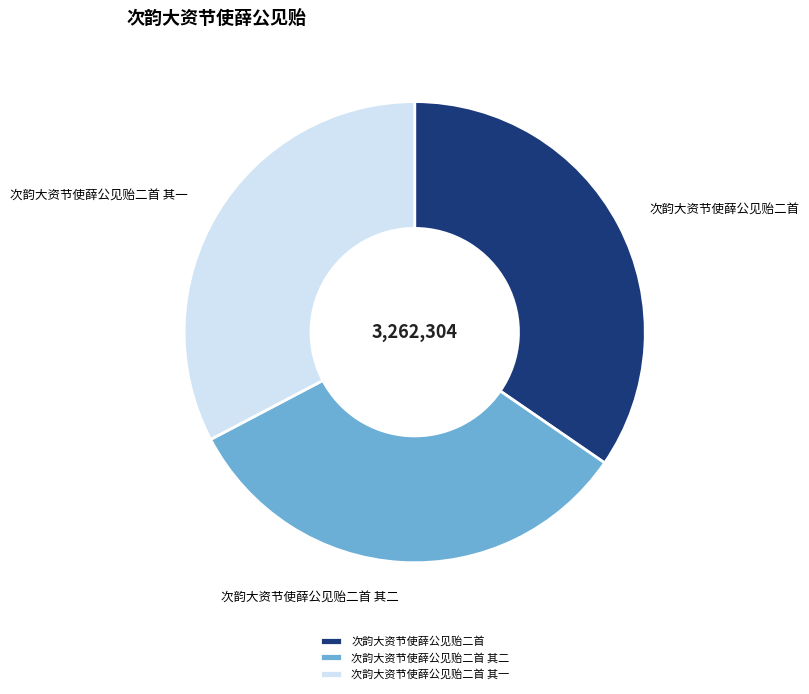

Count the number of slices in the pie.

3